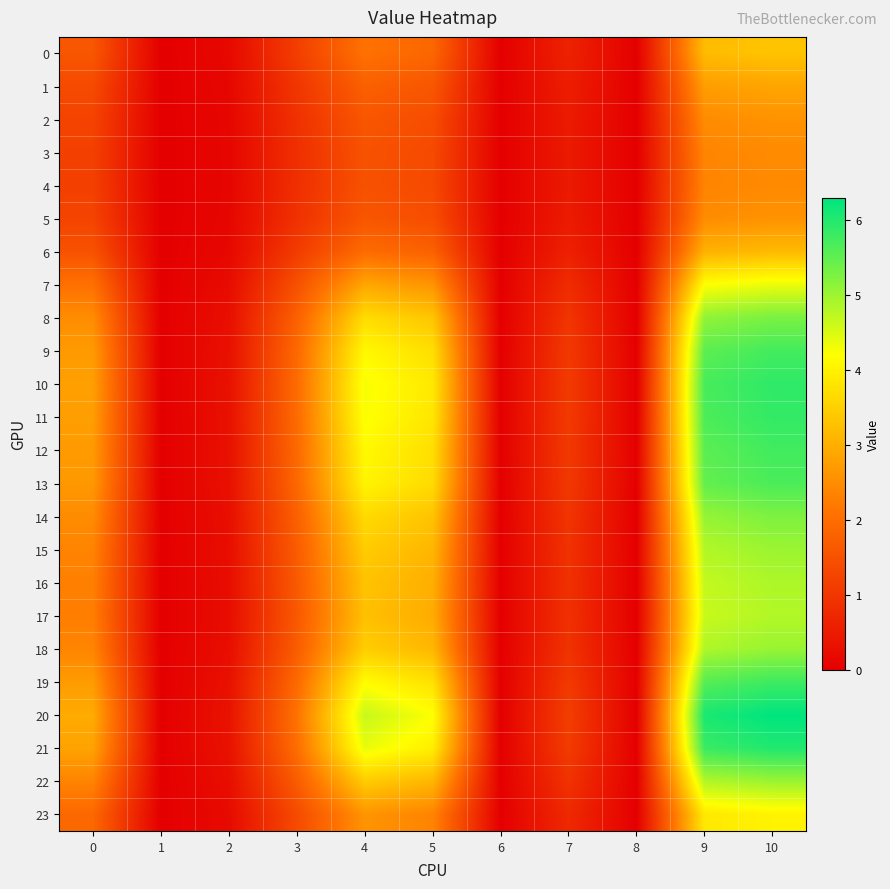

Rank the series at 2 from highest to lowest value.

20, 21, 10, 11, 19, 12, 9, 13, 8, 14, 18, 22, 15, 16, 17, 7, 23, 0, 6, 1, 2, 5, 3, 4